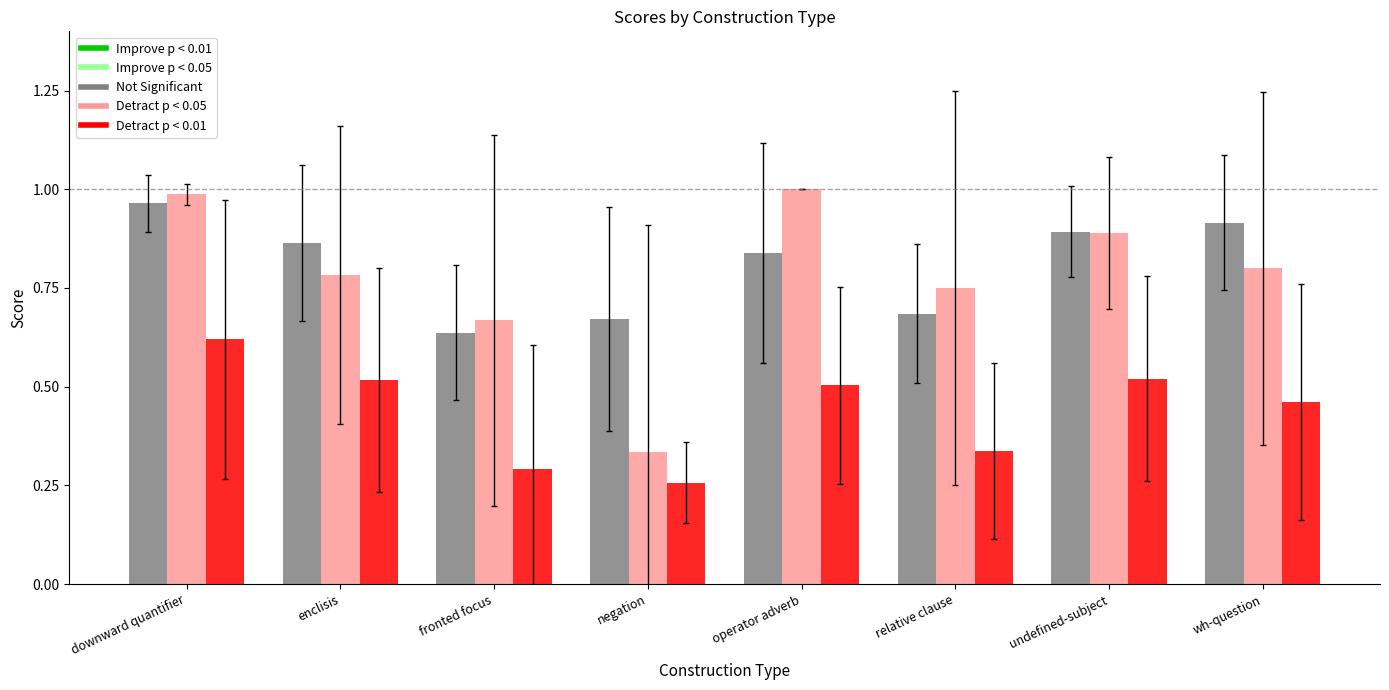

What is the difference between the highest and lowest values at undefined-subject?

0.4